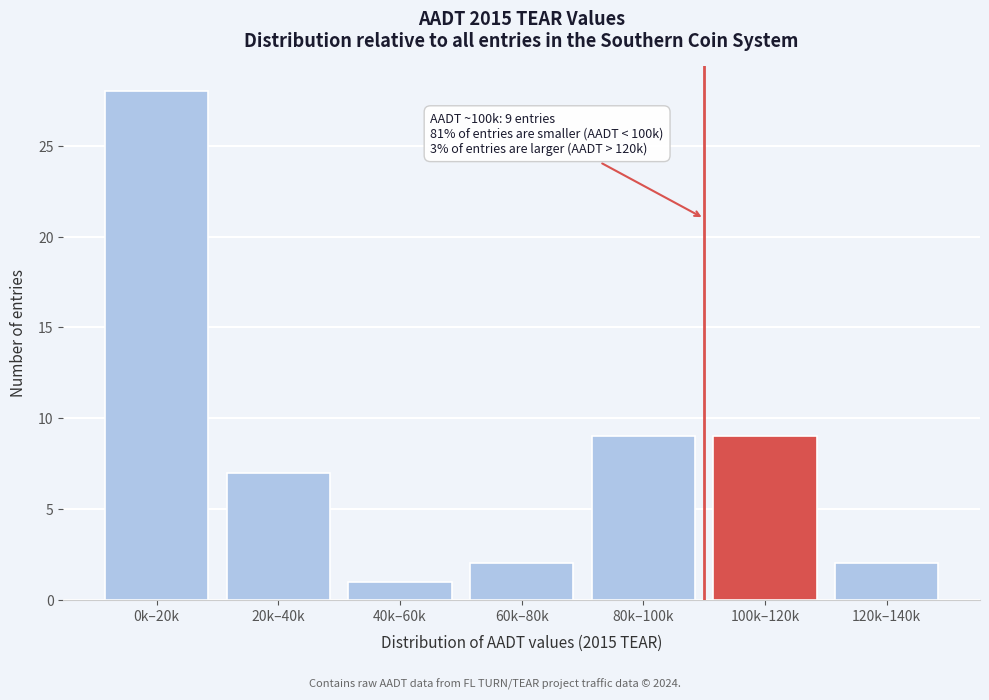

Reading left to right, what are all the values shown in this chart?

0k–20k=28	20k–40k=7	40k–60k=1	60k–80k=2	80k–100k=9	100k–120k=9	120k–140k=2